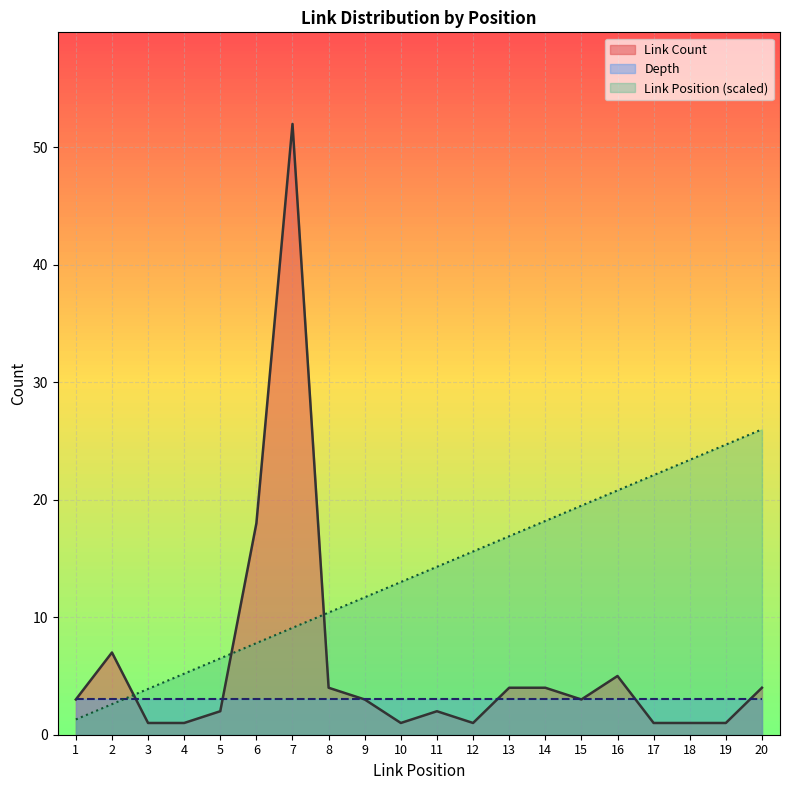

At which category is the sum across all series the highest?

7